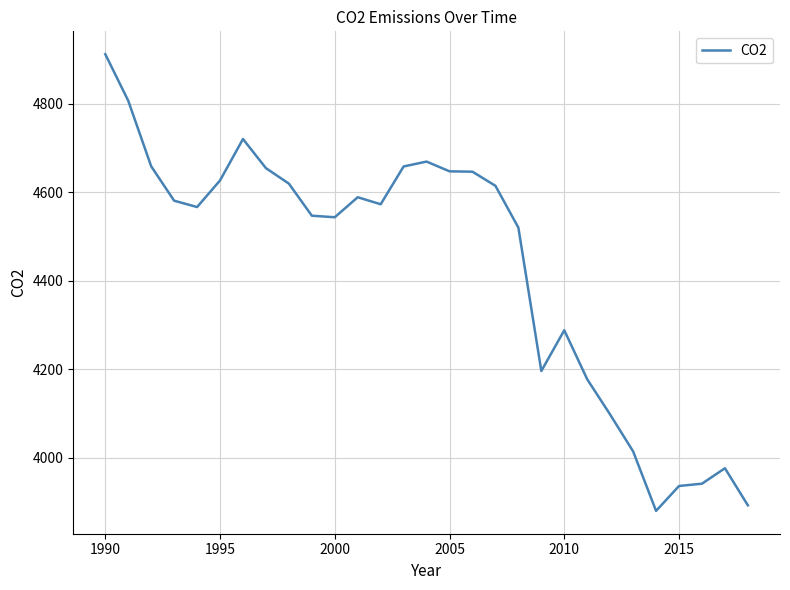

What is the minimum value shown in the chart?

3880.5